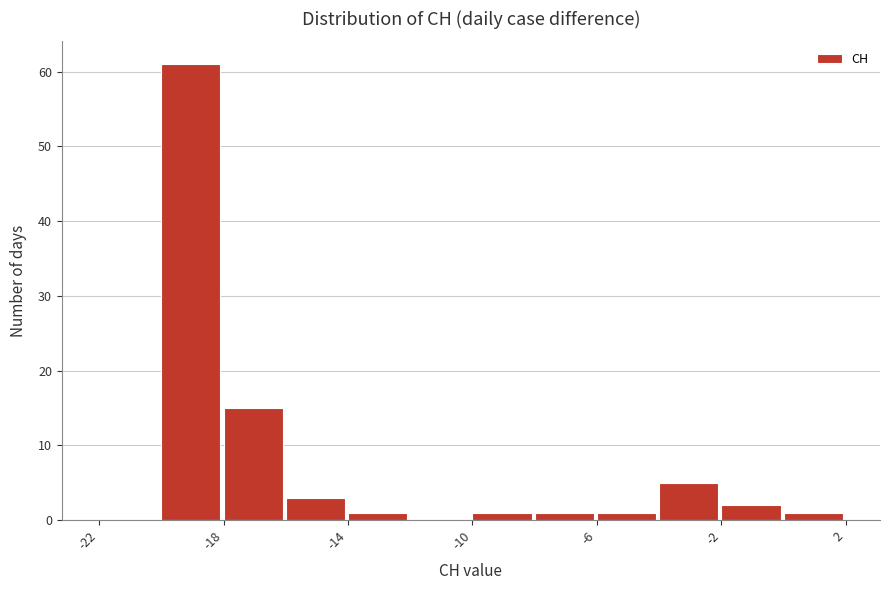

What is the height of the bar covering -18 to -16 on the x-axis? The values are not printed on the chart, so give them approximately, as read against the axis.

15